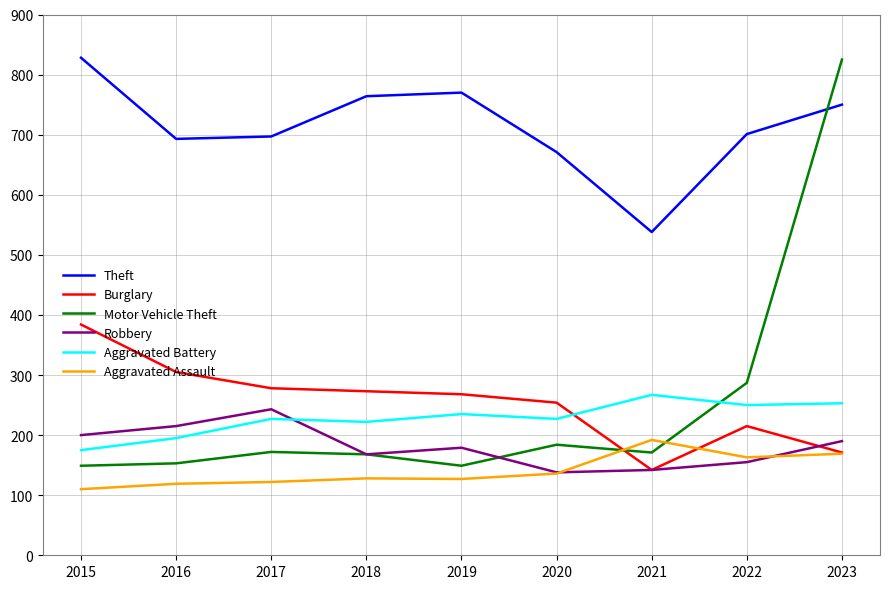

Count the number of data series in this chart.

6